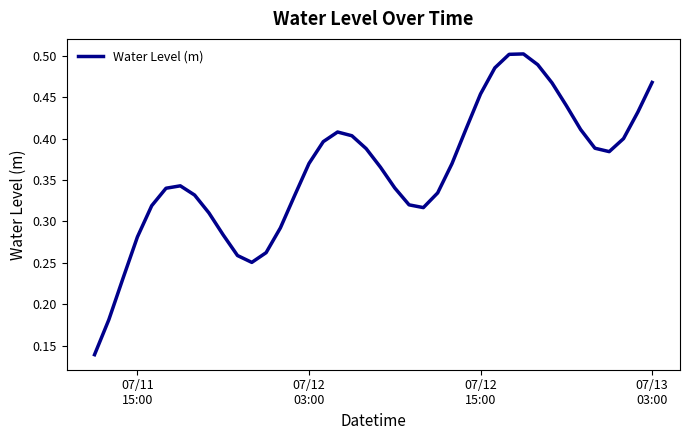

Does the chart have visible grid lines?

No